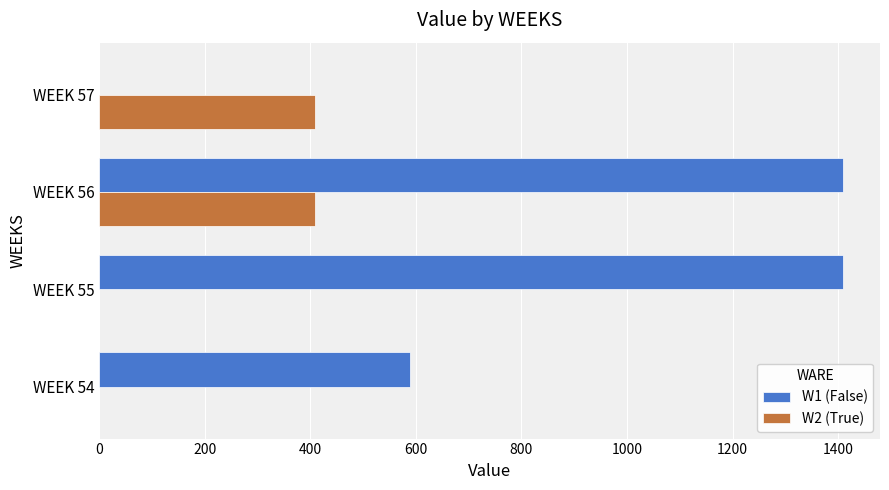

Is the value of W2 (True) at WEEK 56 greater than the value of W1 (False) at WEEK 57?

Yes